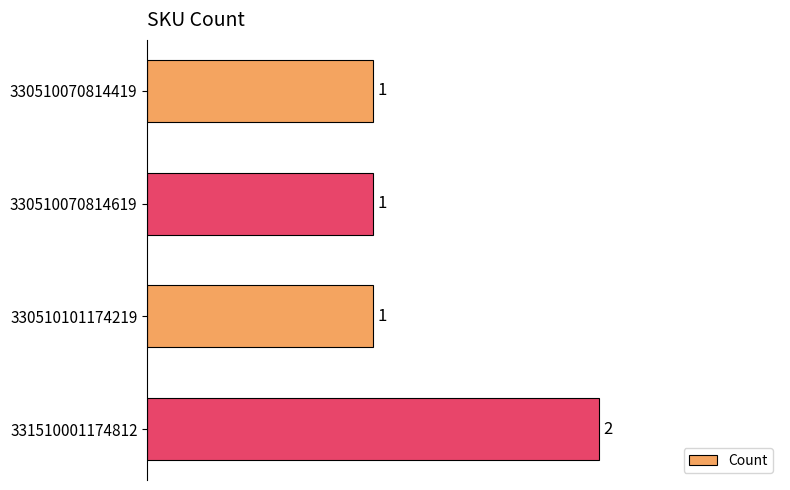

What is the greatest value displayed?

2